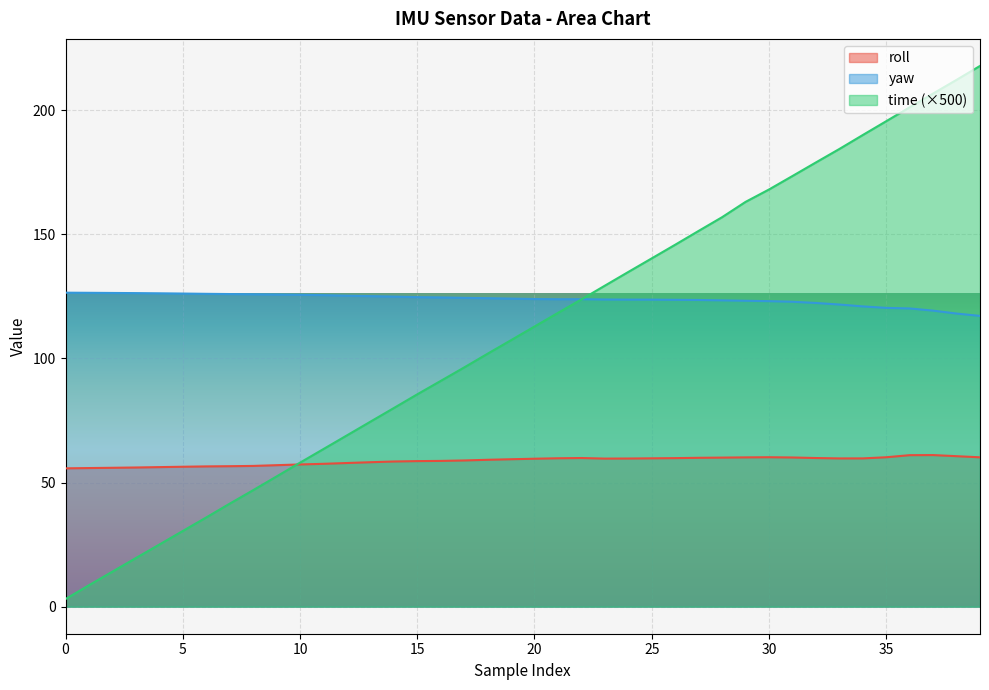

What is the average value of the yaw series?

123.8